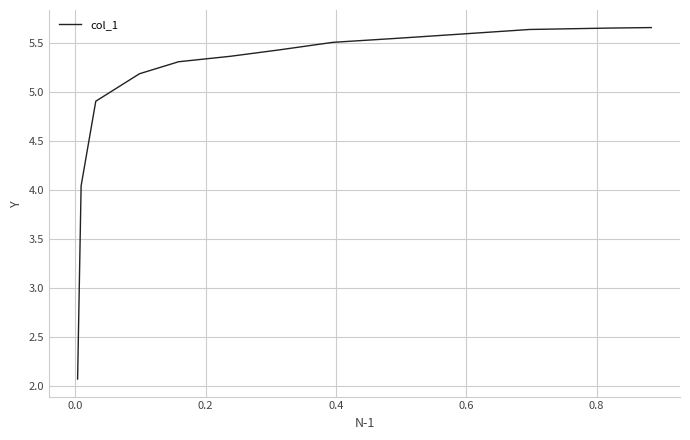

The value at 12 is 0.9. True or false?

False